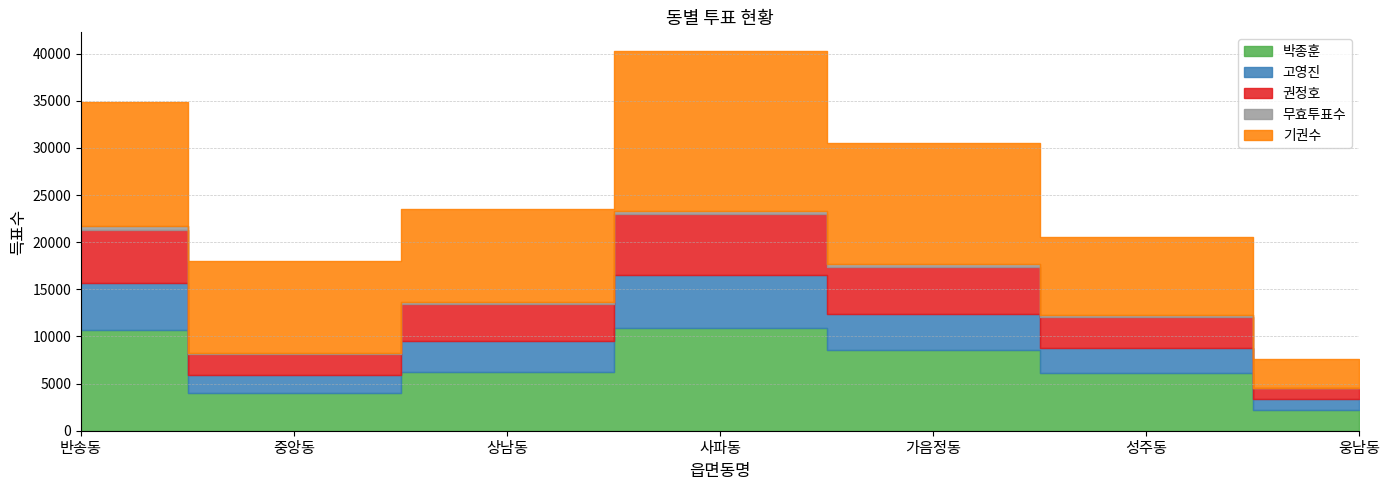

Reading left to right, extract all data points from this chart.

박종훈: 10679	3960	6200	10919	8539	6090	2168
고영진: 4984	1991	3344	5608	3809	2644	1151
권정호: 5655	2169	3915	6413	5025	3288	1191
무효투표수: 375	145	213	382	346	205	73
기권수: 13209	9775	9806	16924	12792	8306	3065